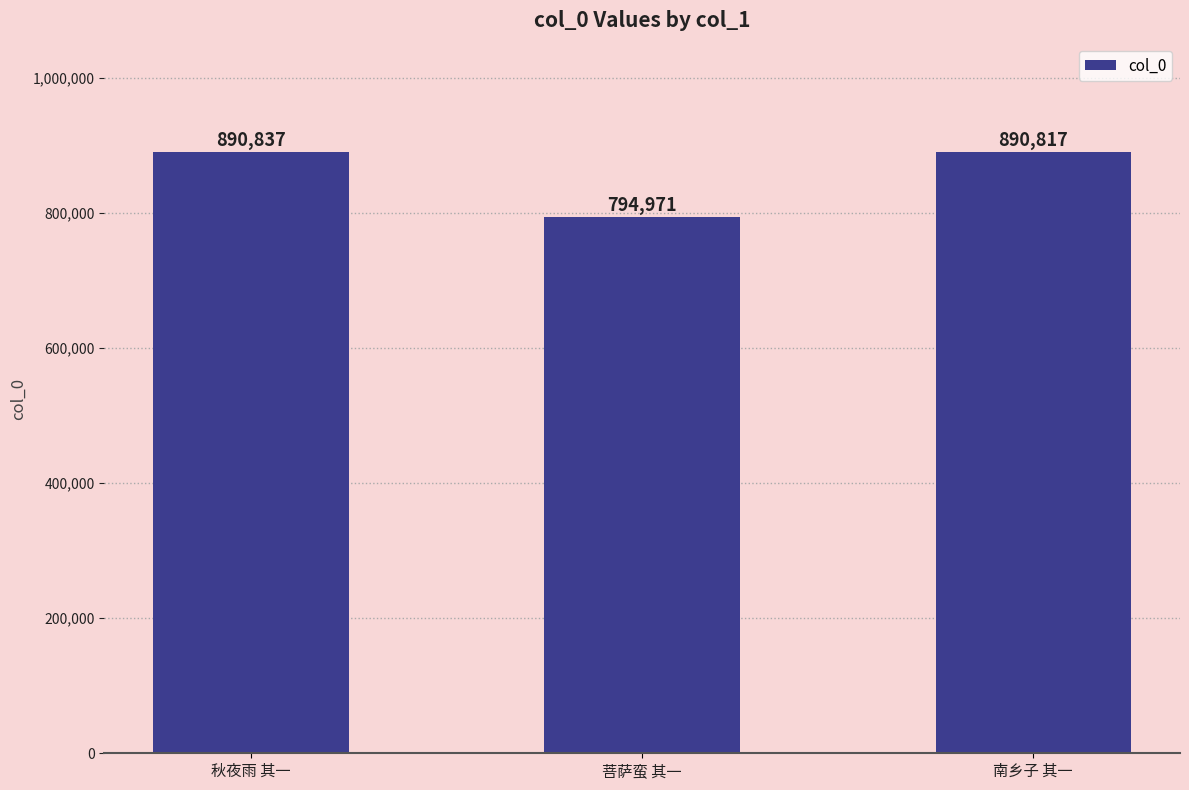

What is the ratio of the value at 南乡子 其一 to the value at 秋夜雨 其一?

1.0